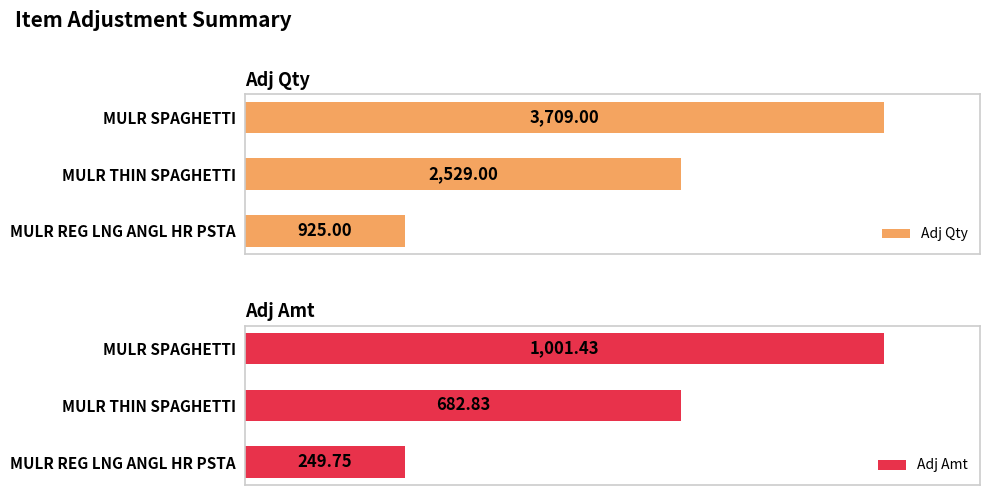

Which series has the largest total across all categories?

Adj Qty